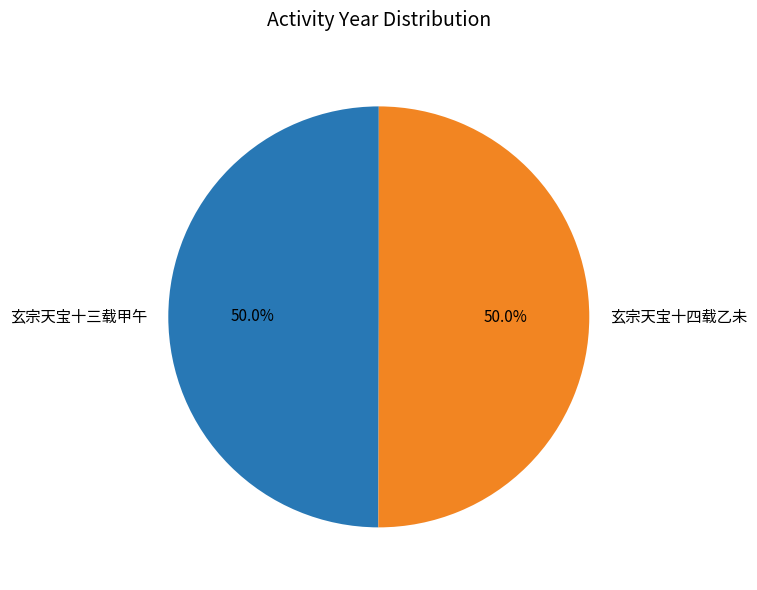

To the nearest percent, what portion does 玄宗天宝十四载乙未 represent?

50%